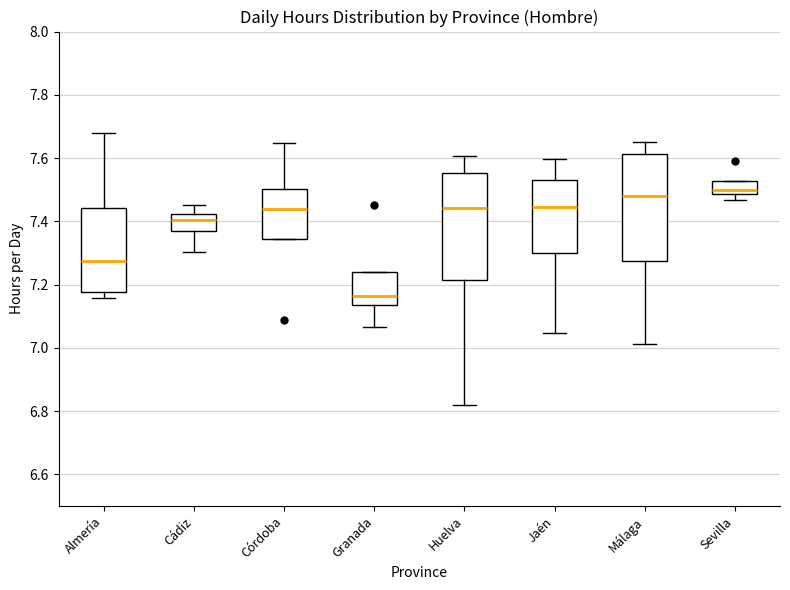

Reading left to right, read every box against the y-axis: the position of its median line, the range the box covers, and the ends of its whiskers. The values are not printed on the chart, so give them approximately, as read against the axis.

Almería: median 7.28, box 7.18 to 7.44, whiskers 7.16 to 7.68
Cádiz: median 7.40, box 7.38 to 7.42, whiskers 7.30 to 7.46
Córdoba: median 7.44, box 7.34 to 7.50, whiskers 7.34 to 7.64
Granada: median 7.16, box 7.14 to 7.24, whiskers 7.06 to 7.24
Huelva: median 7.44, box 7.22 to 7.56, whiskers 6.82 to 7.60
Jaén: median 7.44, box 7.30 to 7.52, whiskers 7.04 to 7.60
Málaga: median 7.48, box 7.28 to 7.62, whiskers 7.02 to 7.66
Sevilla: median 7.50, box 7.48 to 7.52, whiskers 7.46 to 7.52